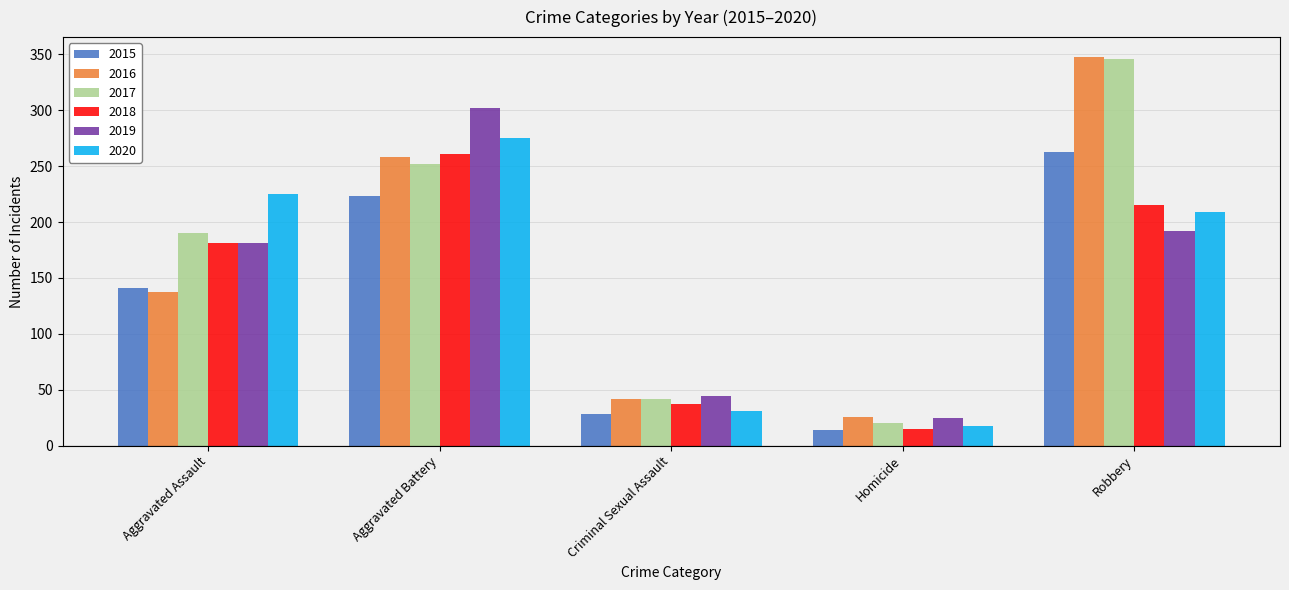

Rank the categories by 2016 value from highest to lowest.

Robbery, Aggravated Battery, Aggravated Assault, Criminal Sexual Assault, Homicide